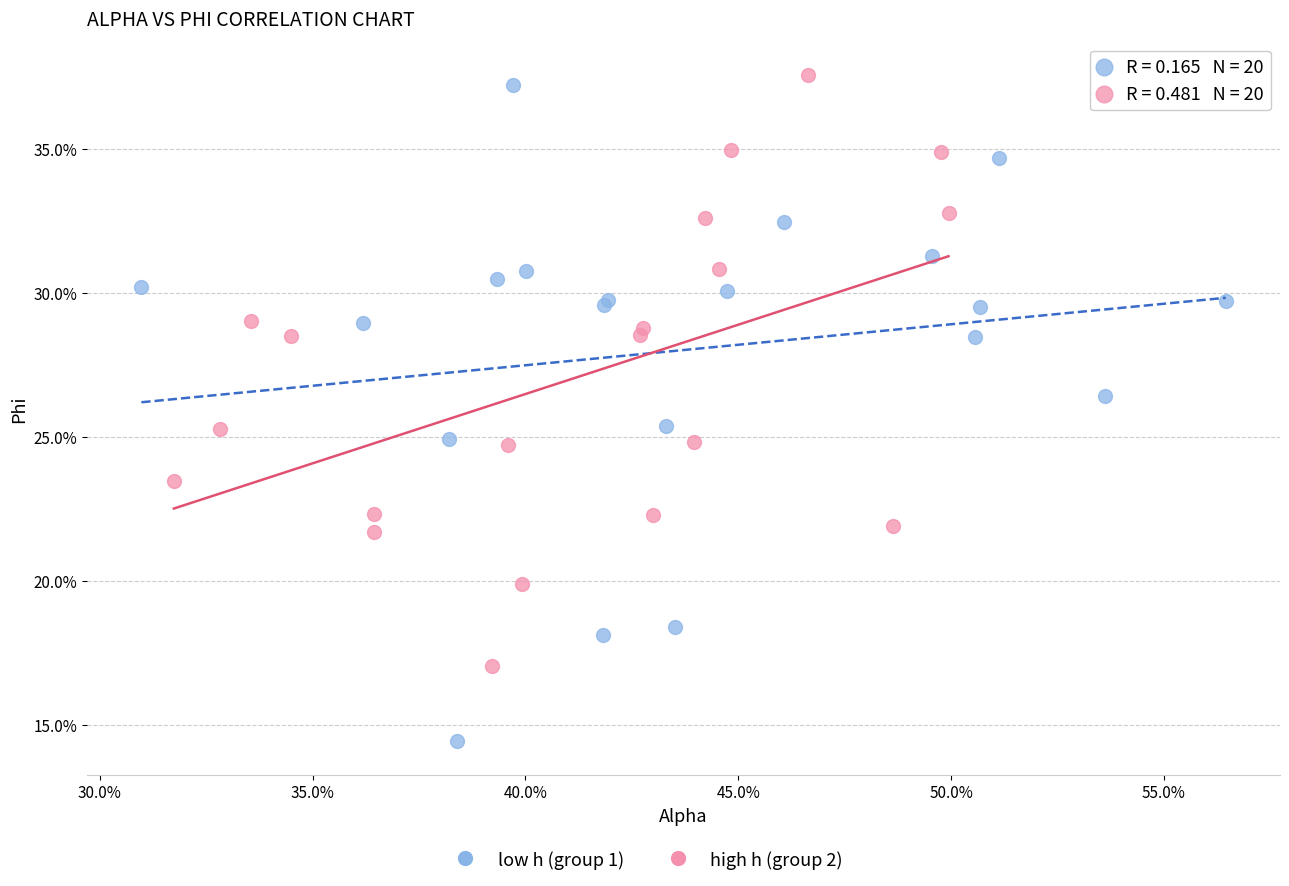

Which series reaches the minimum Y coordinate?

low h (group 1)